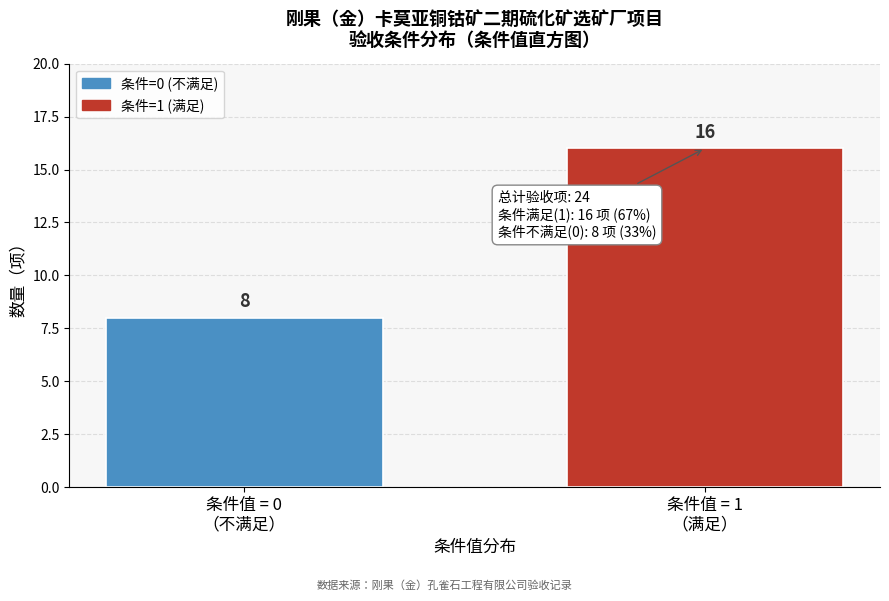

Reading left to right, list all the values displayed in this chart.

8	16